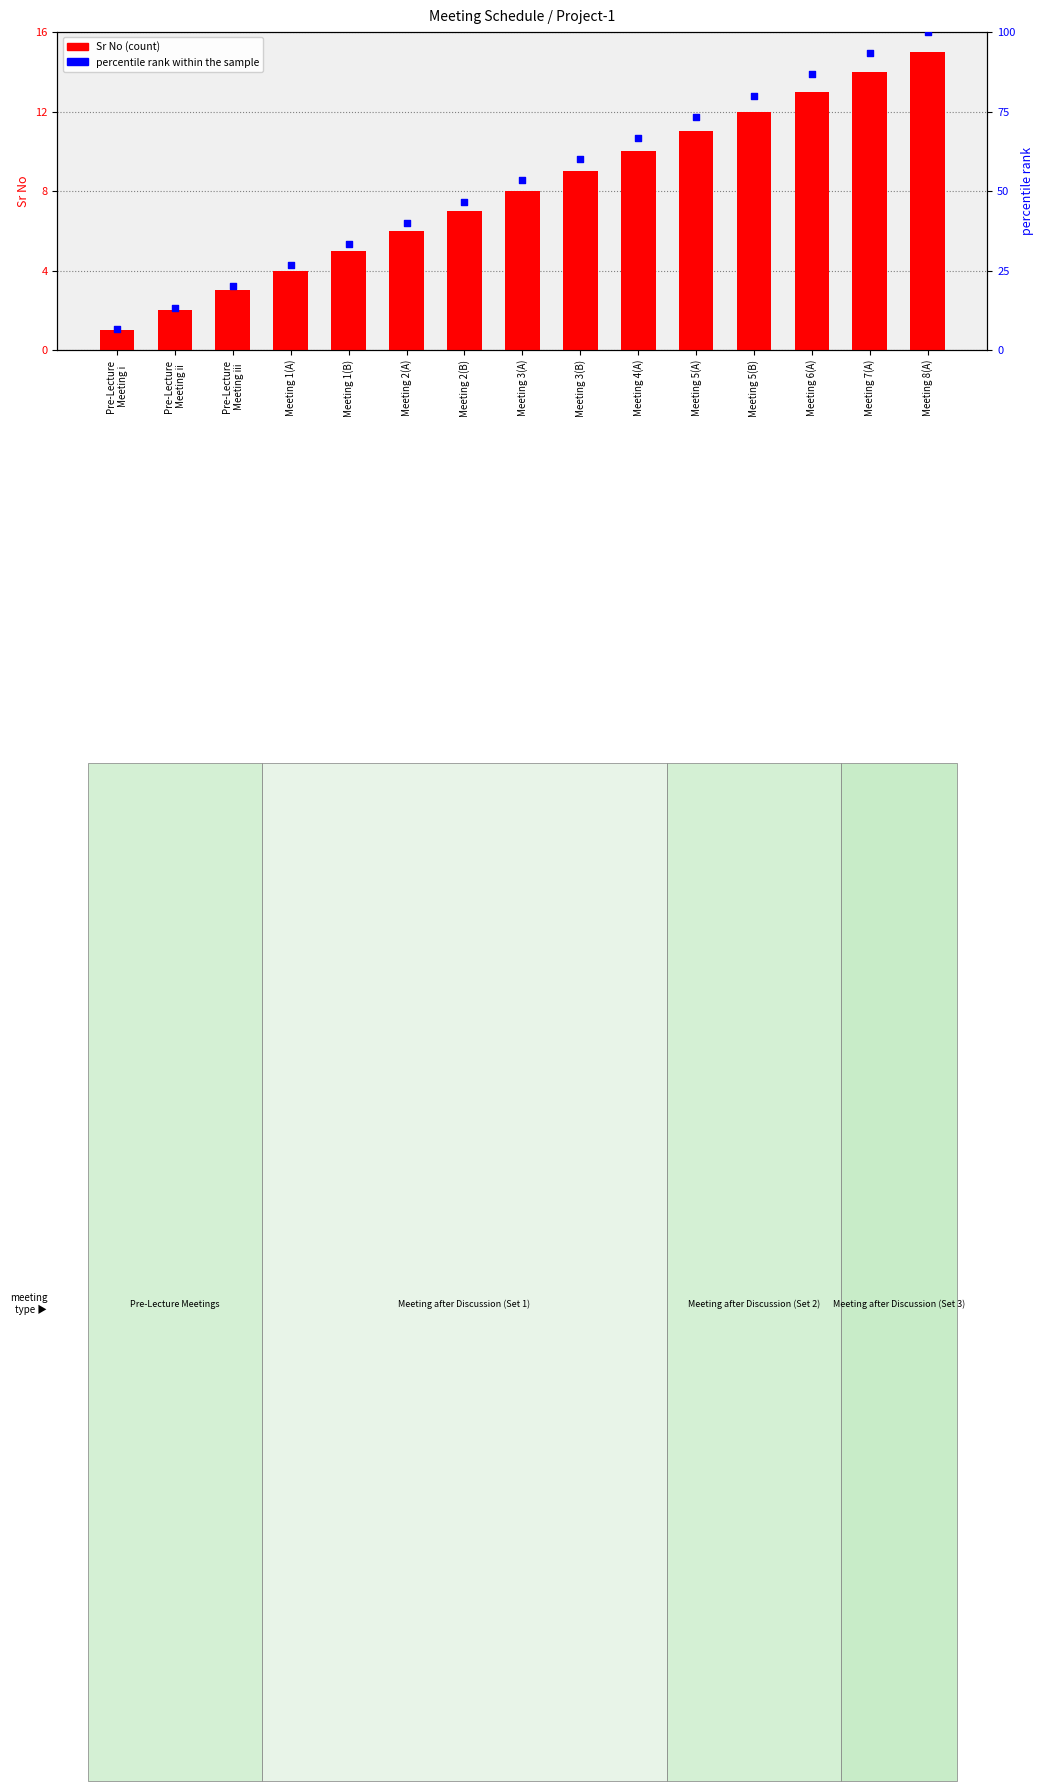

Which series has the largest total across all categories?

percentile rank within the sample